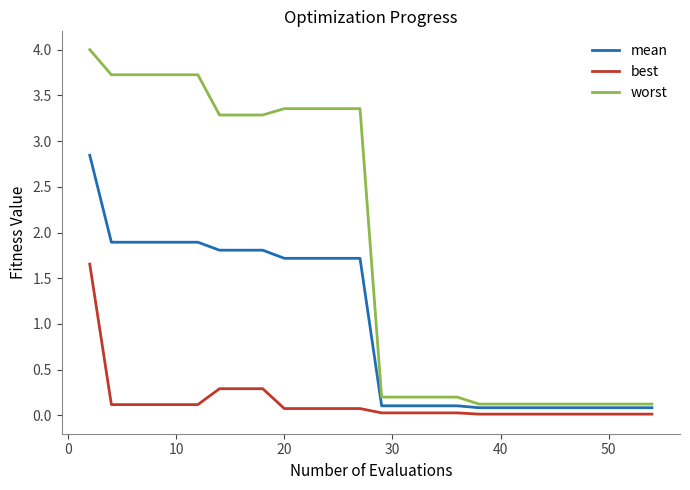

True or false: worst and best intersect in this chart.

False